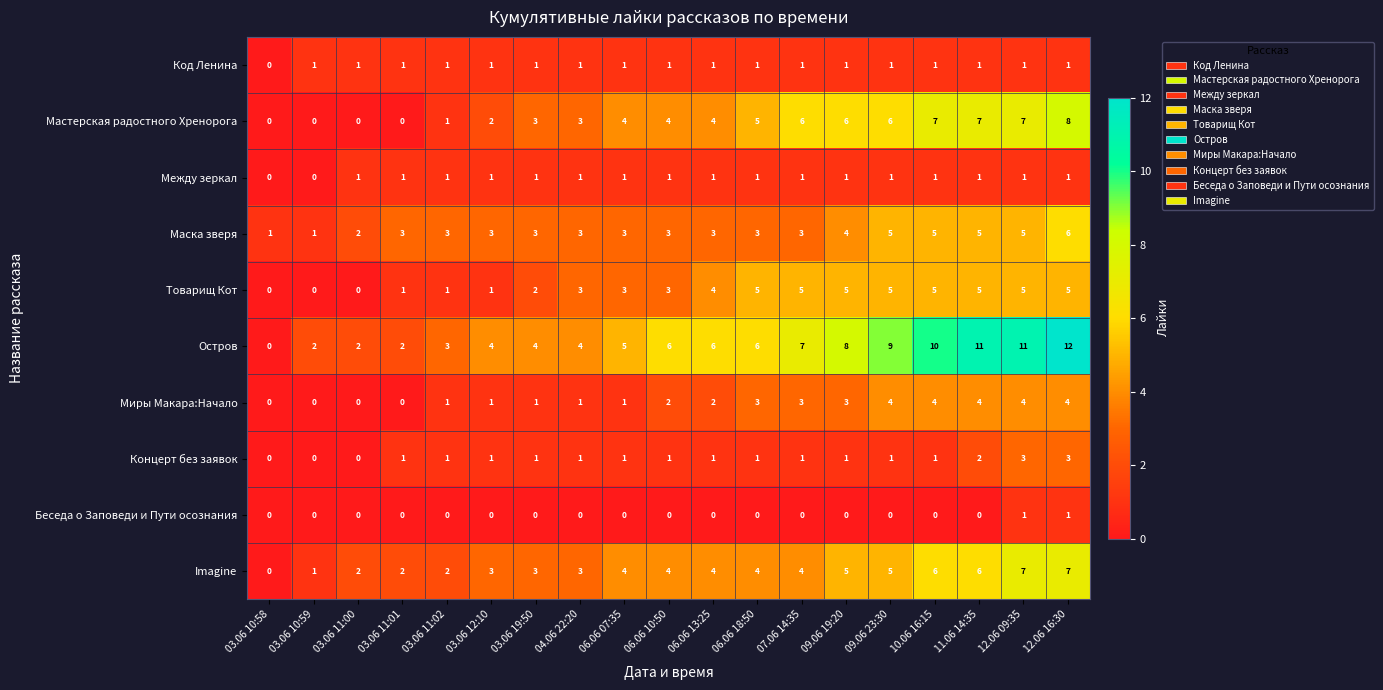

True or false: Остров has a value of 21 at 12.06 16:30.

False